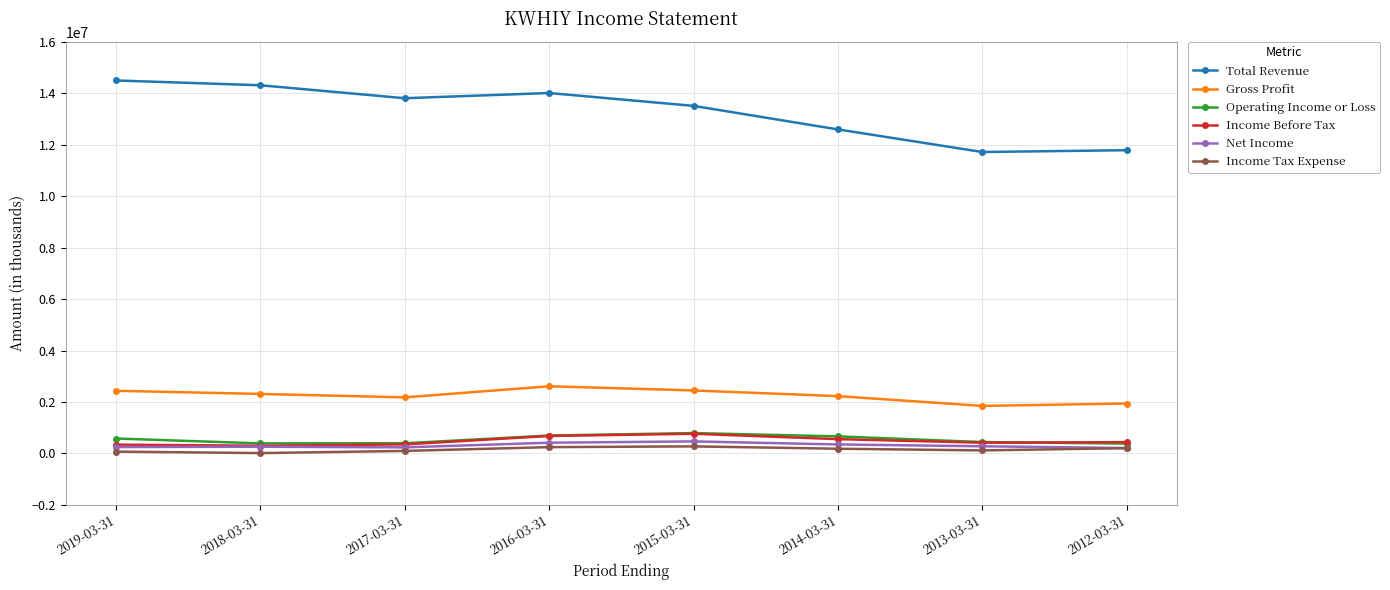

True or false: Income Tax Expense and Operating Income or Loss cross at least once.

False